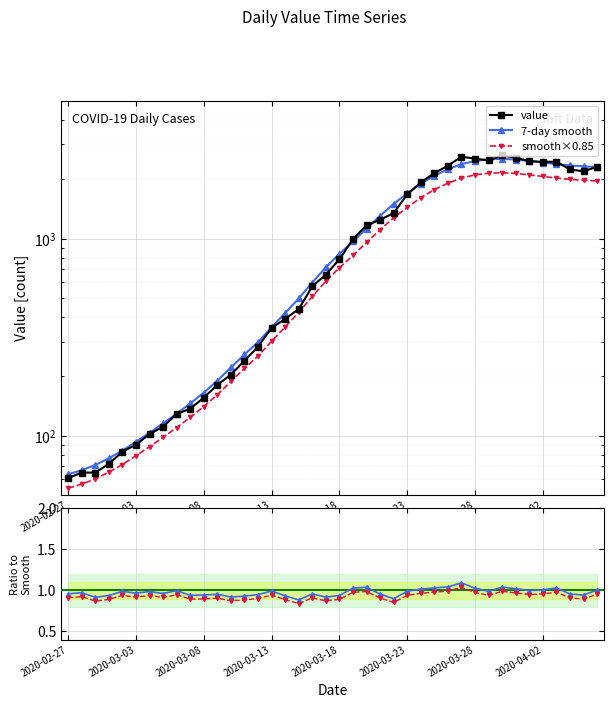

Count the number of categories in the chart.

40